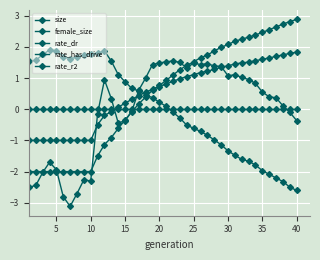

How many lines are shown in the chart?

5